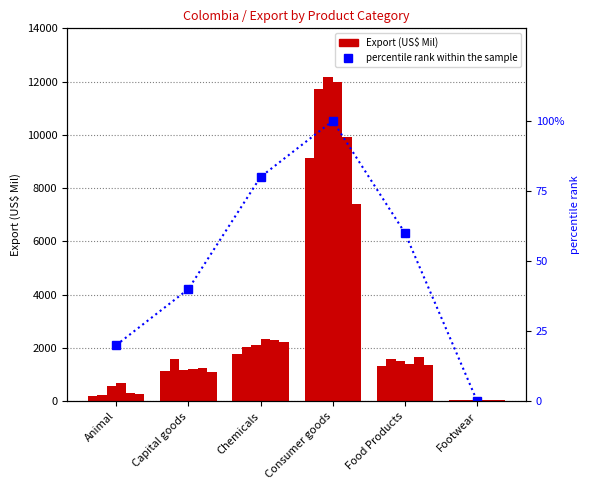

Which has a higher value, Food Products or Animal?

Food Products